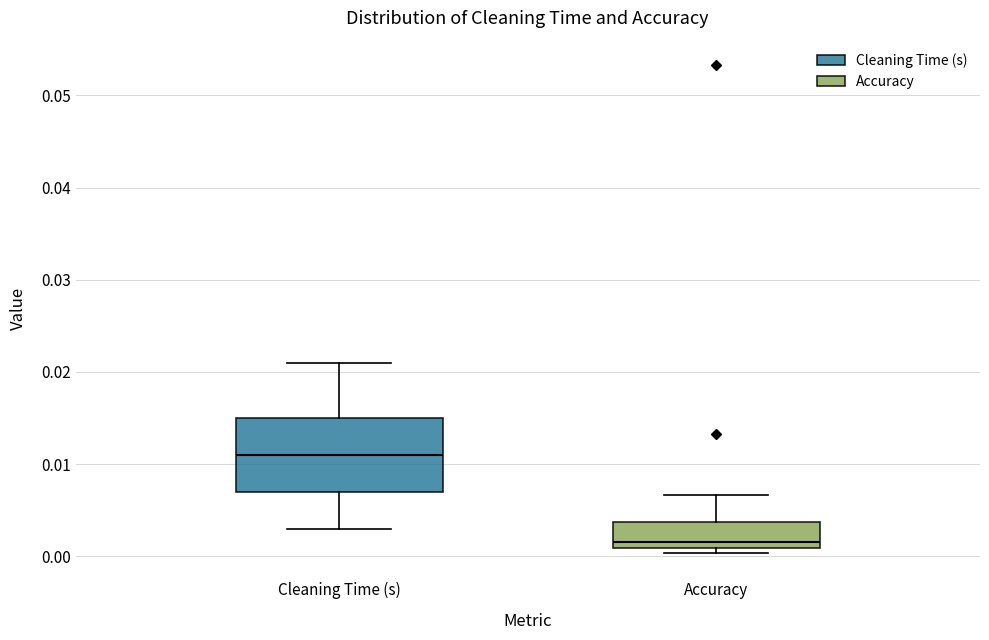

Comparing the boxes themselves (not the whiskers), which one is the tallest?

Cleaning Time (s)